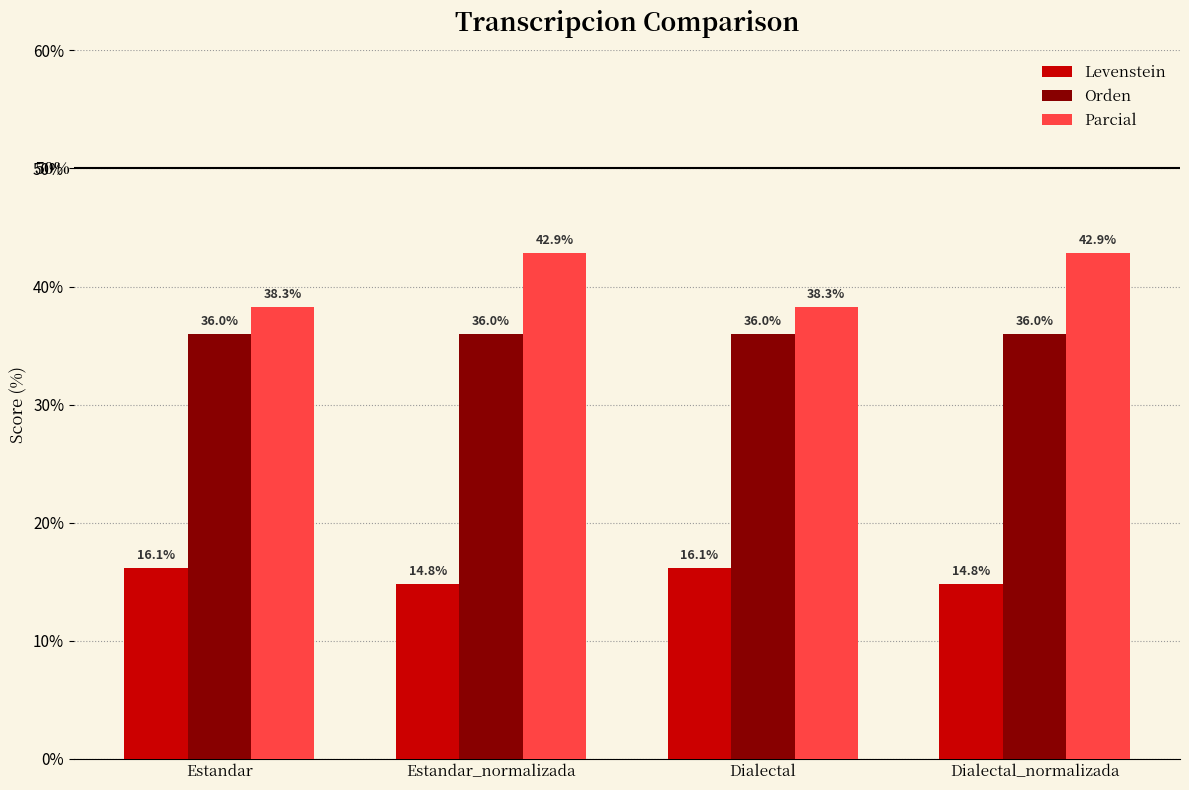

List the series in order of their overall mean, lowest first.

Levenstein, Orden, Parcial